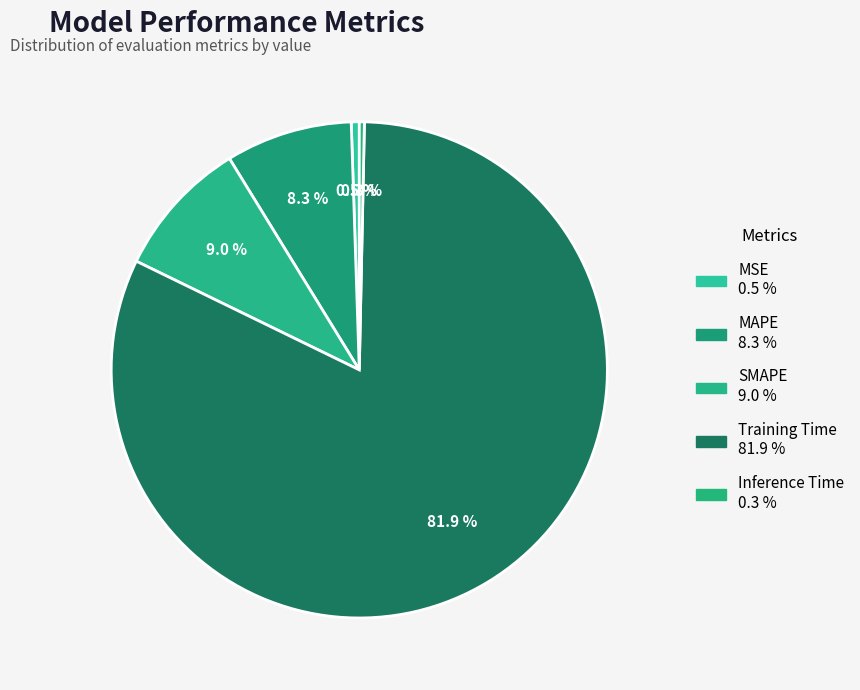

True or false: Training Time accounts for 82% of the total.

True